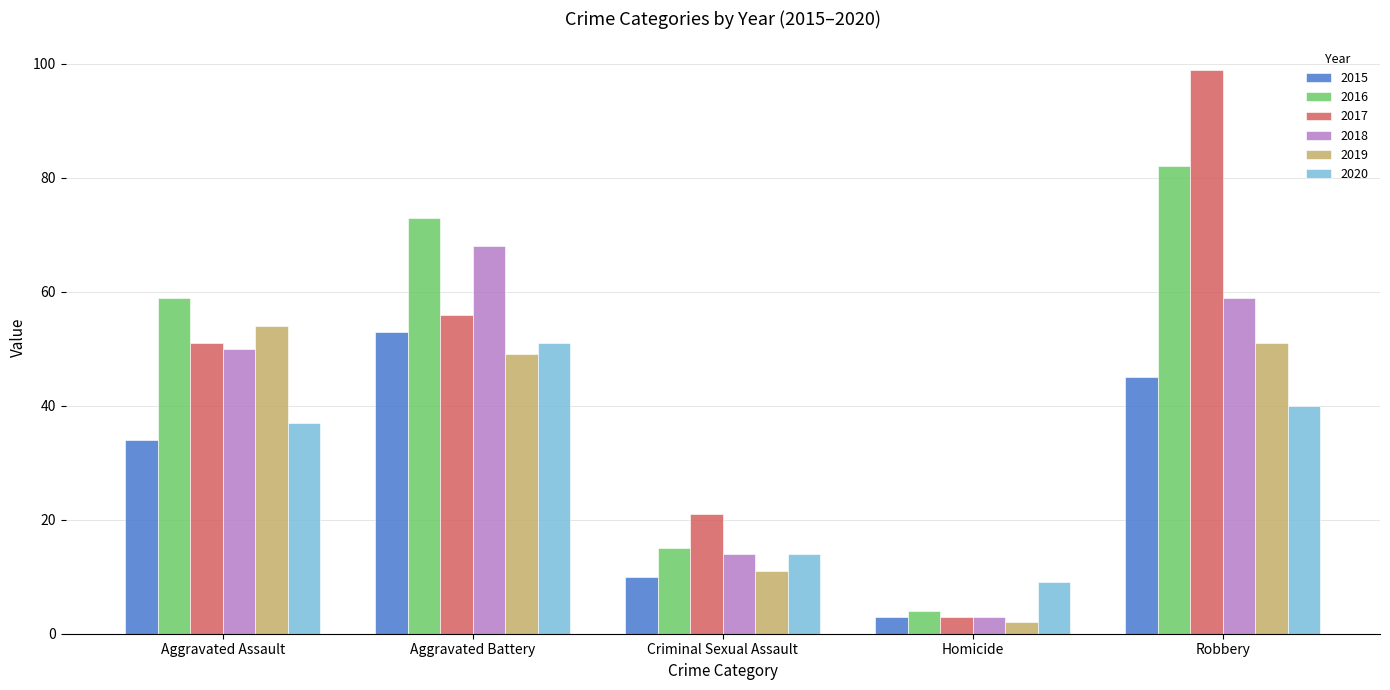

What is the spread (max minus min) of values at Criminal Sexual Assault?

11